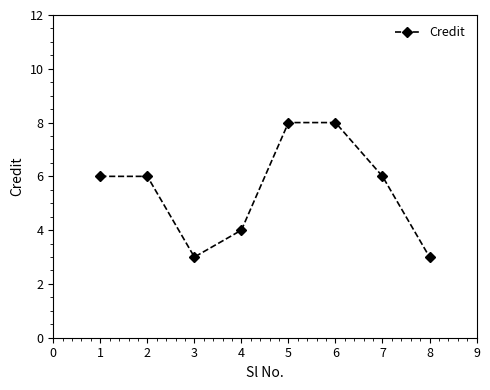

Reading left to right, transcribe all the data shown in this chart.

1=6	2=6	3=3	4=4	5=8	6=8	7=6	8=3